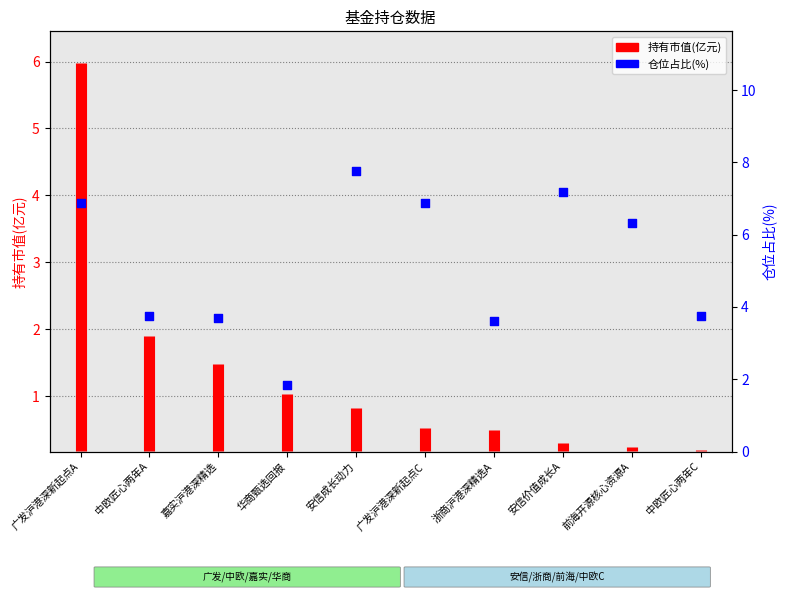

Which has a higher value, 嘉实沪港深精选 or 华商甄选回报?

嘉实沪港深精选